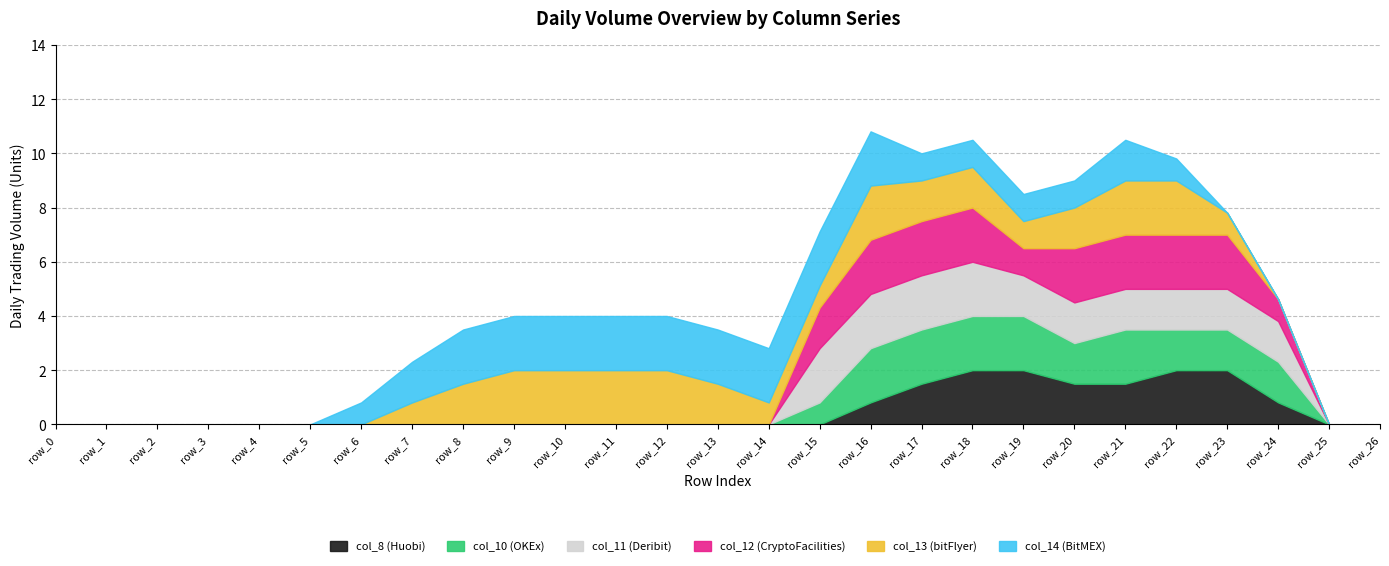

Where is col_12 nearest to the value 1?

row_19